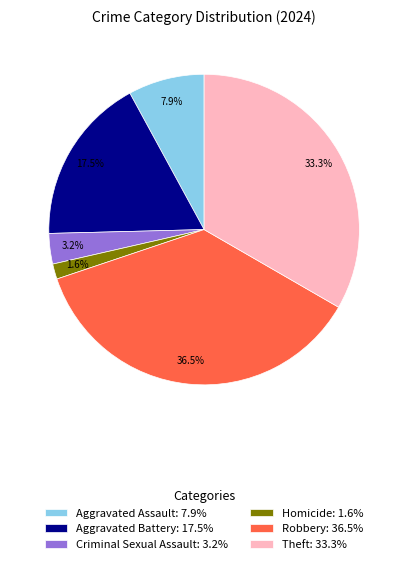

To the nearest percent, what is the difference between the Theft and Robbery slice percentages?

3%